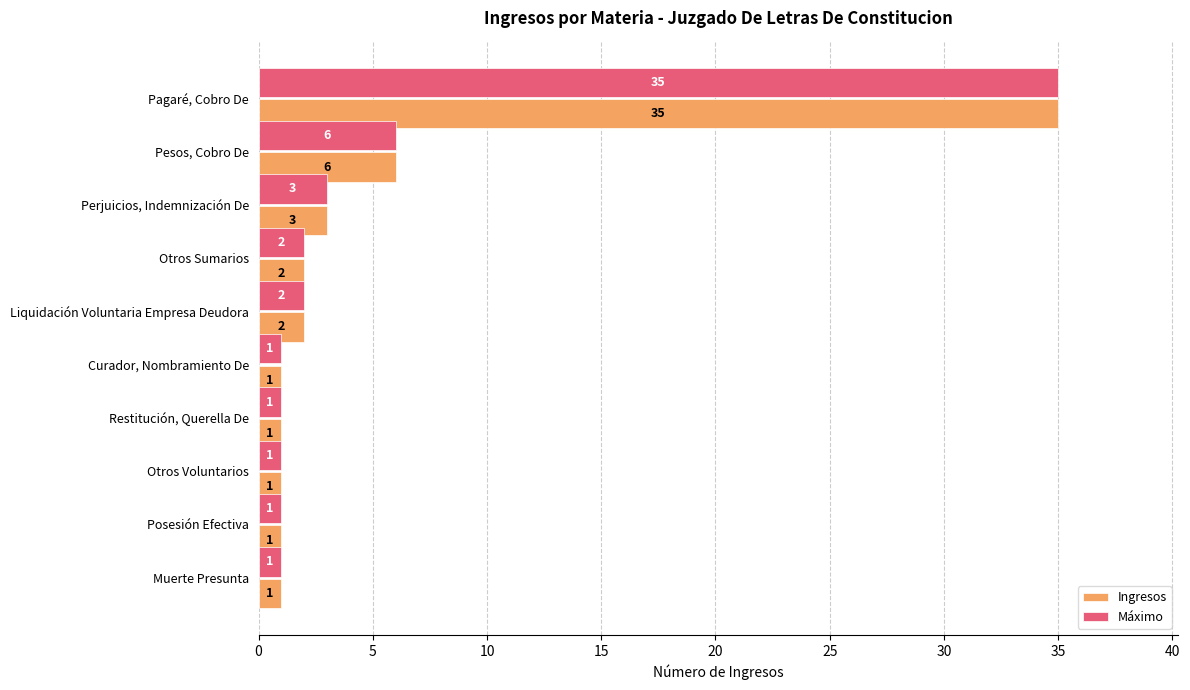

Where is Ingresos nearest to the value 18?

Pesos, Cobro De